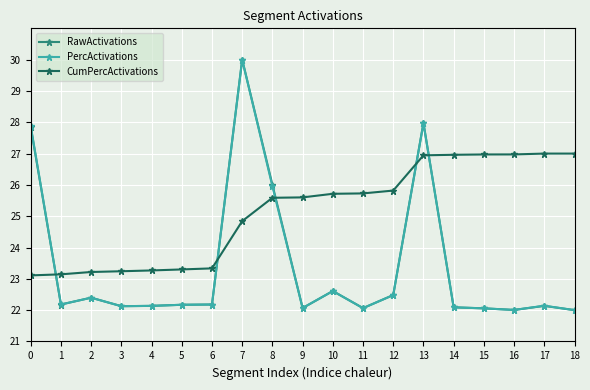

How many lines are shown in the chart?

3